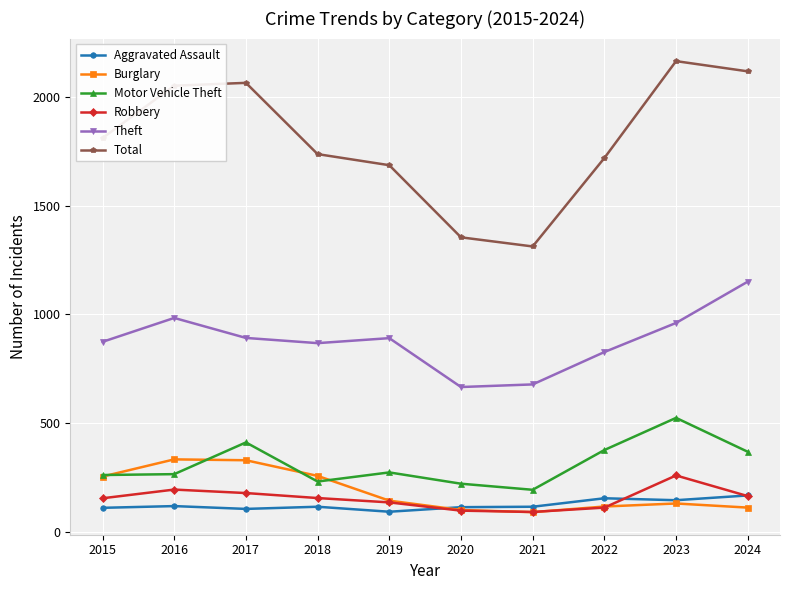

What is the difference between the second highest and second lowest values in the Total series?

764